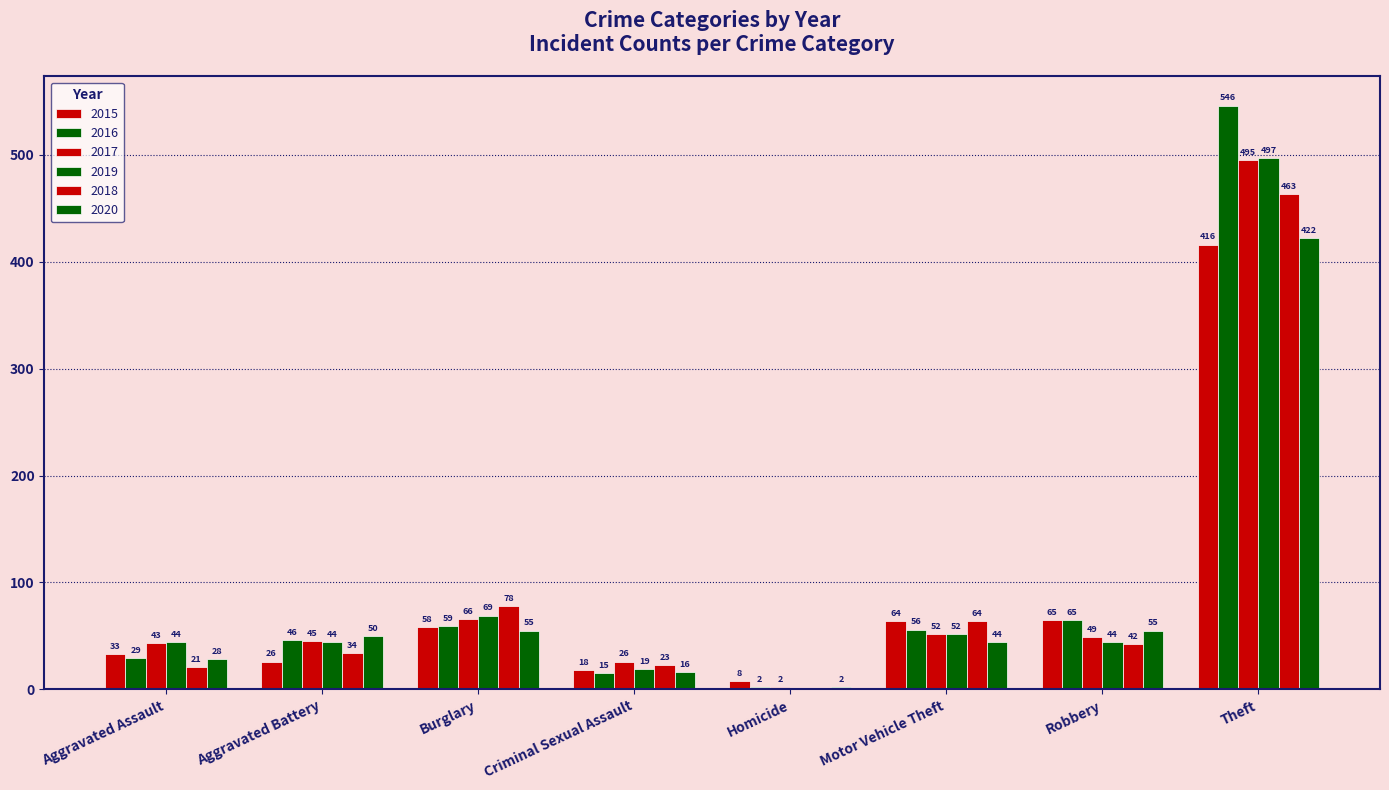

Reading left to right, transcribe all the data shown in this chart.

2015: Aggravated Assault=33	Aggravated Battery=26	Burglary=58	Criminal Sexual Assault=18	Homicide=8	Motor Vehicle Theft=64	Robbery=65	Theft=416
2016: Aggravated Assault=29	Aggravated Battery=46	Burglary=59	Criminal Sexual Assault=15	Homicide=2	Motor Vehicle Theft=56	Robbery=65	Theft=546
2017: Aggravated Assault=43	Aggravated Battery=45	Burglary=66	Criminal Sexual Assault=26	Homicide=2	Motor Vehicle Theft=52	Robbery=49	Theft=495
2019: Aggravated Assault=44	Aggravated Battery=44	Burglary=69	Criminal Sexual Assault=19	Homicide=0	Motor Vehicle Theft=52	Robbery=44	Theft=497
2018: Aggravated Assault=21	Aggravated Battery=34	Burglary=78	Criminal Sexual Assault=23	Homicide=0	Motor Vehicle Theft=64	Robbery=42	Theft=463
2020: Aggravated Assault=28	Aggravated Battery=50	Burglary=55	Criminal Sexual Assault=16	Homicide=2	Motor Vehicle Theft=44	Robbery=55	Theft=422